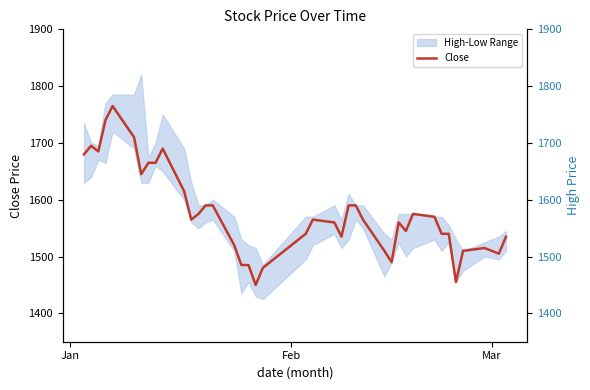

Does the chart have visible grid lines?

No